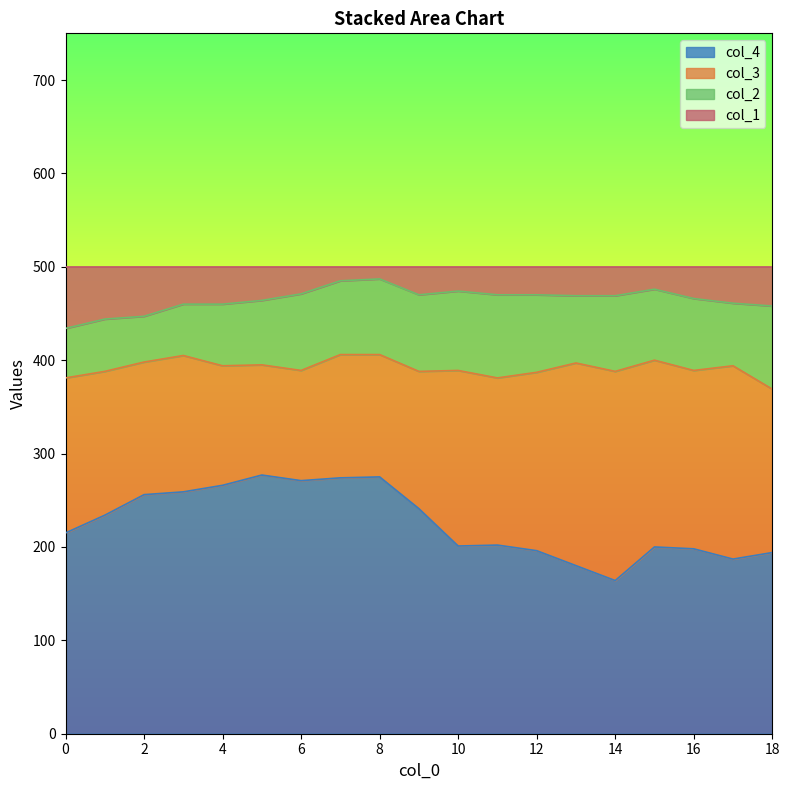

The value of col_4 at 0 is 215. True or false?

True